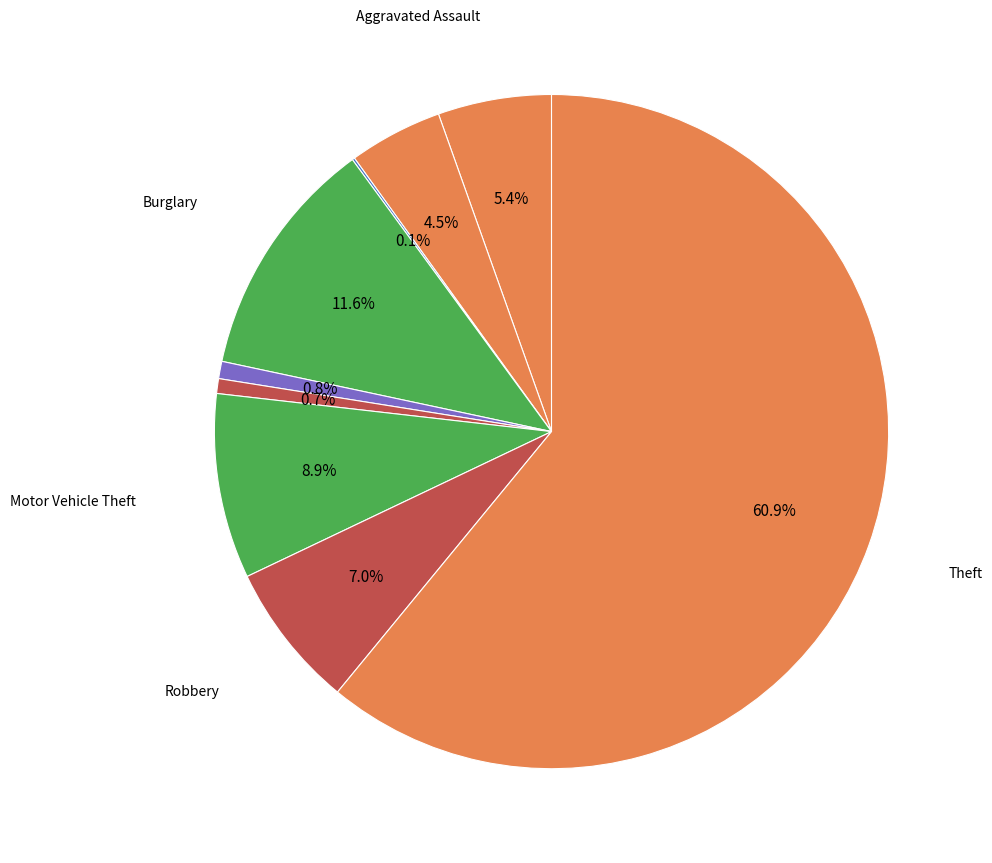

Rank the categories by value from lowest to highest.

Arson, Homicide, Criminal Sexual Assault, Aggravated Battery, Aggravated Assault, Robbery, Motor Vehicle Theft, Burglary, Theft